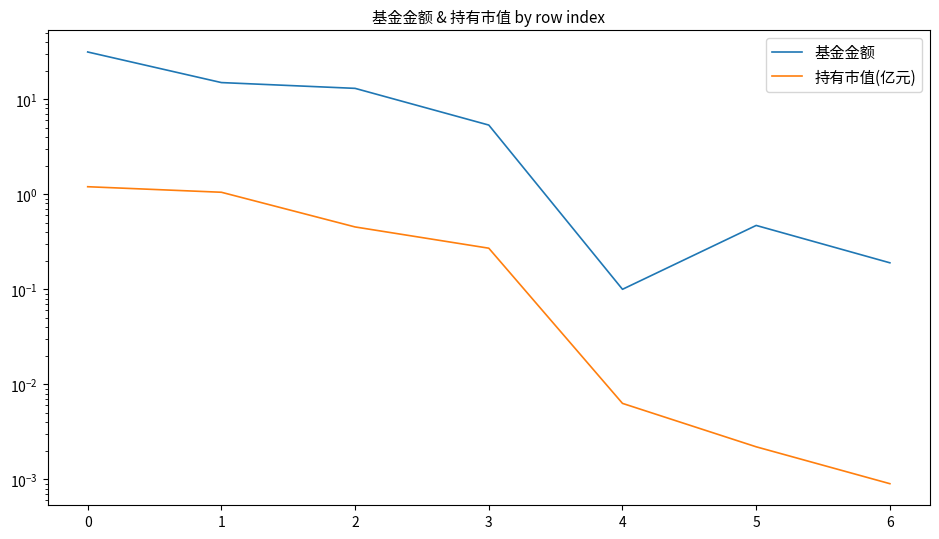

What is the maximum value shown in the chart?

31.4